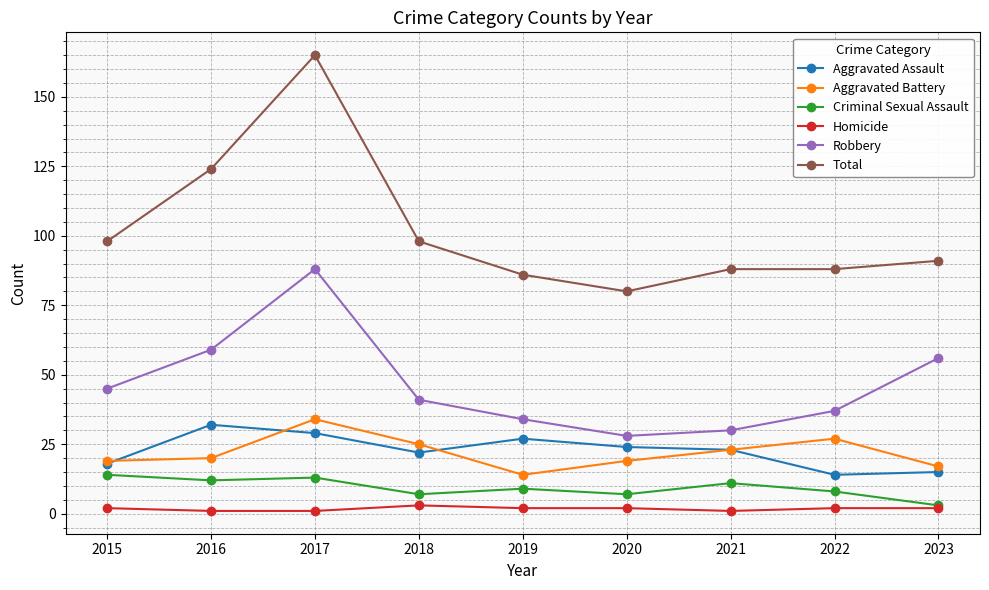

Where is Total nearest to the value 122?

2016